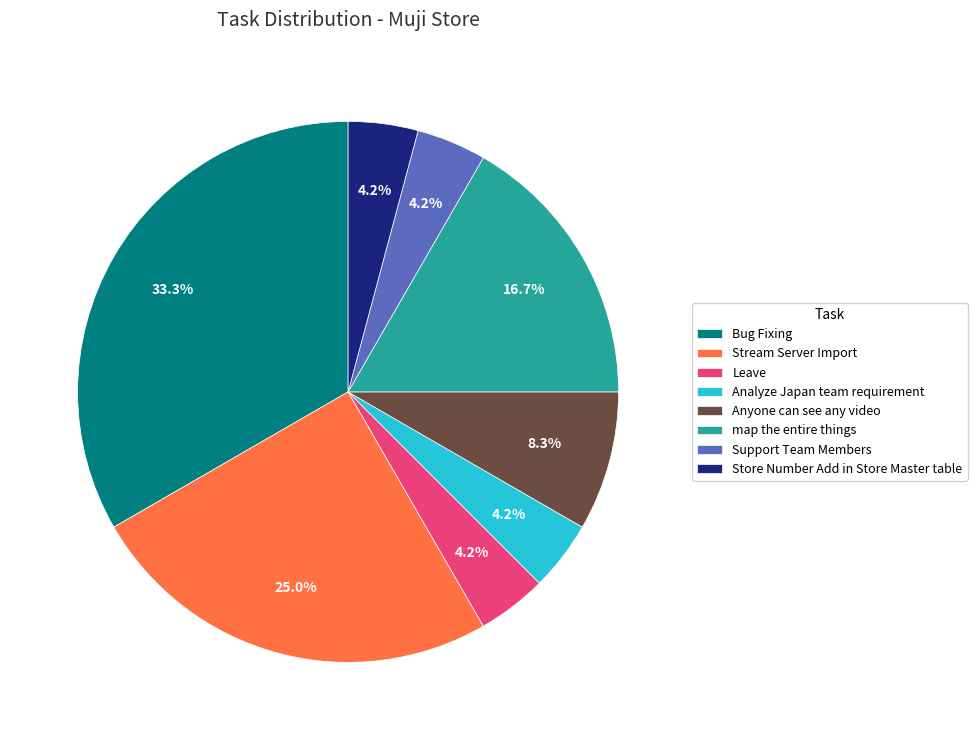

Which slice is the largest?

Bug Fixing